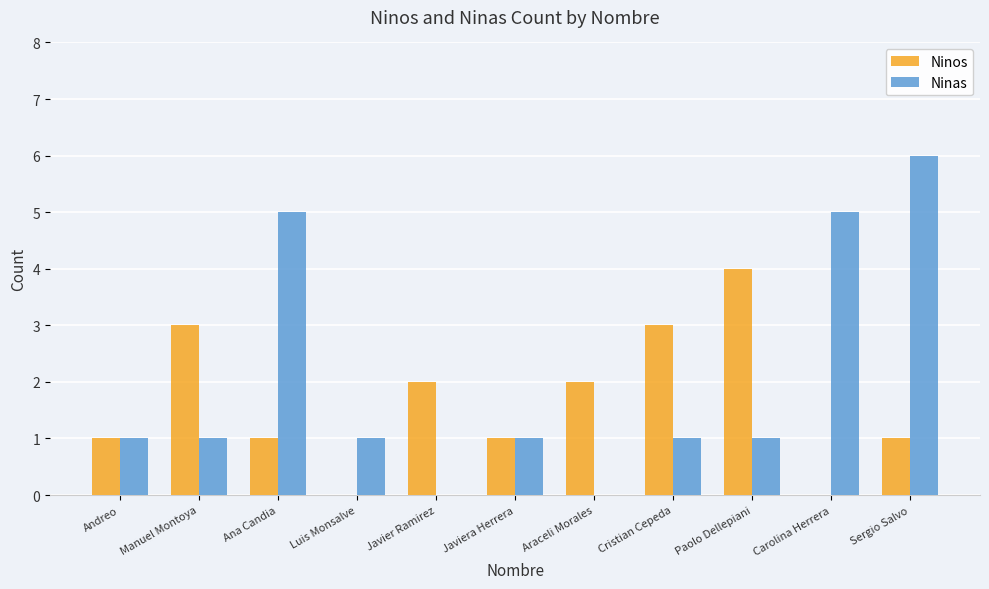

Which series changed the most between Luis Monsalve and Paolo Dellepiani?

Ninos